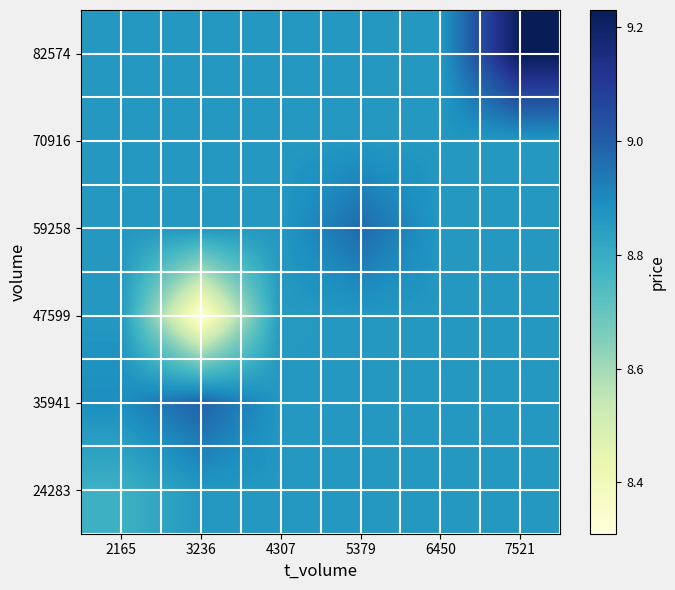

At how many categories does at least one series exceed 9?

1